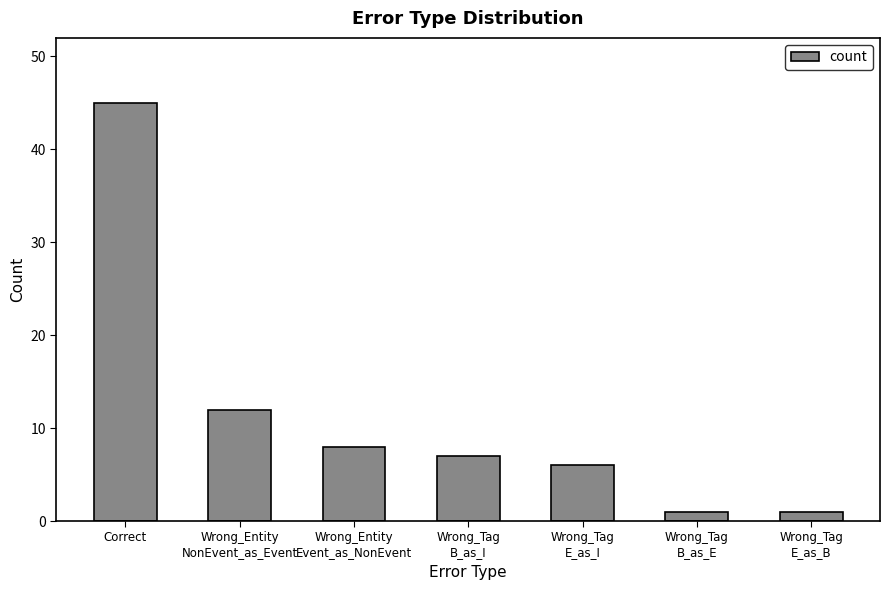

What is the label of the 3rd bar from the left?

Wrong_Entity
Event_as_NonEvent